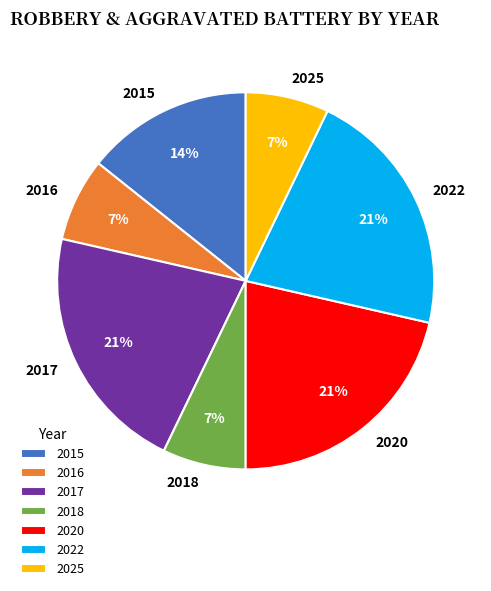

To the nearest percent, what is the difference between the largest and smallest slice percentages?

14%